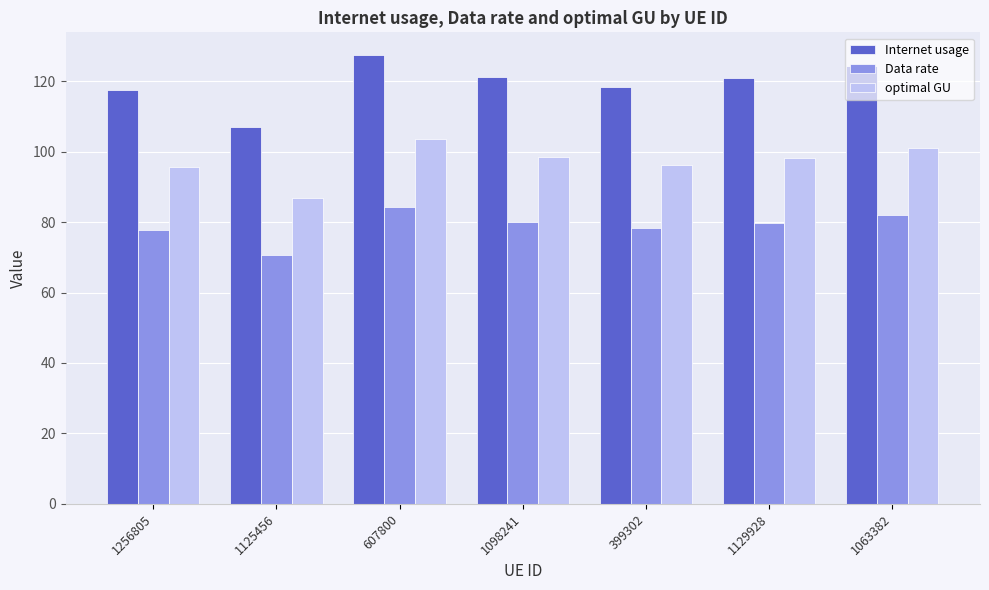

What is the sum of the optimal GU values at 1063382 and 1098241?

199.6